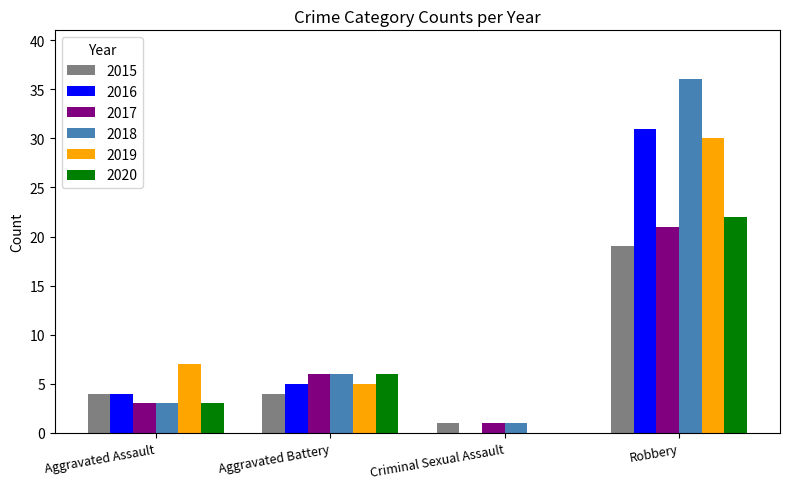

How many data points does each series have?

4